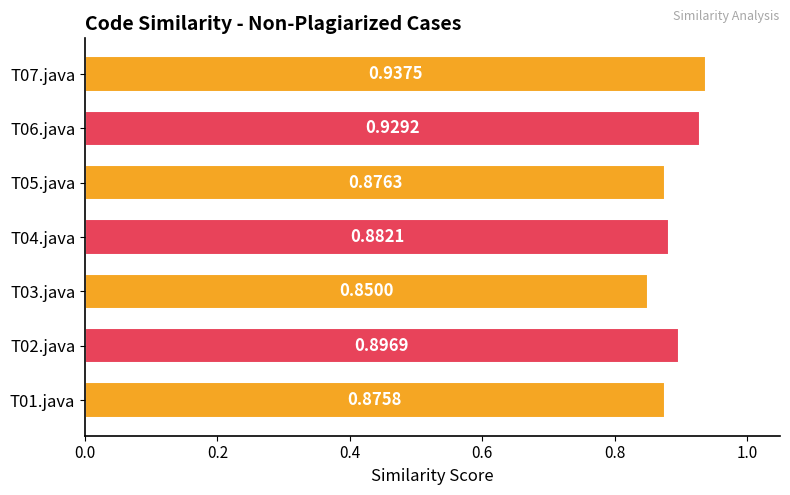

Rank the categories by value from lowest to highest.

T03.java, T01.java, T05.java, T04.java, T02.java, T06.java, T07.java